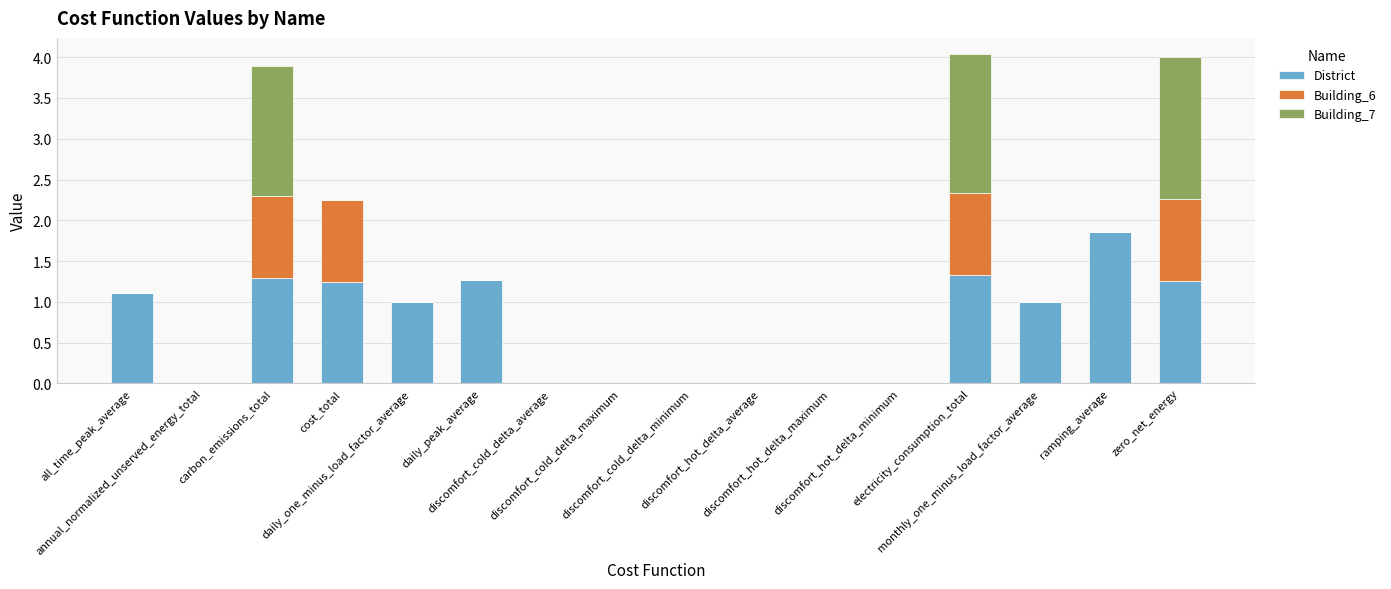

True or false: District has a value of -1.2 at discomfort_hot_delta_minimum.

False